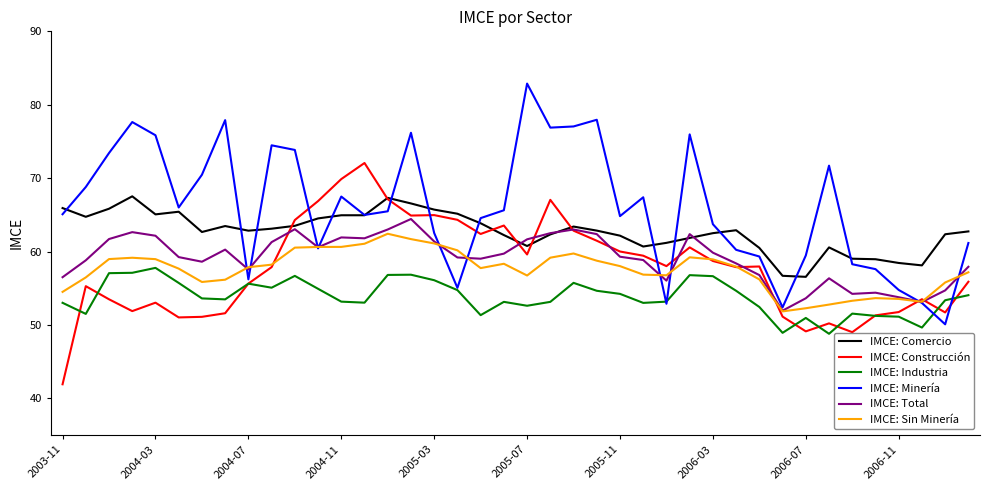

Which series has the widest spread of values?

IMCE: Minería